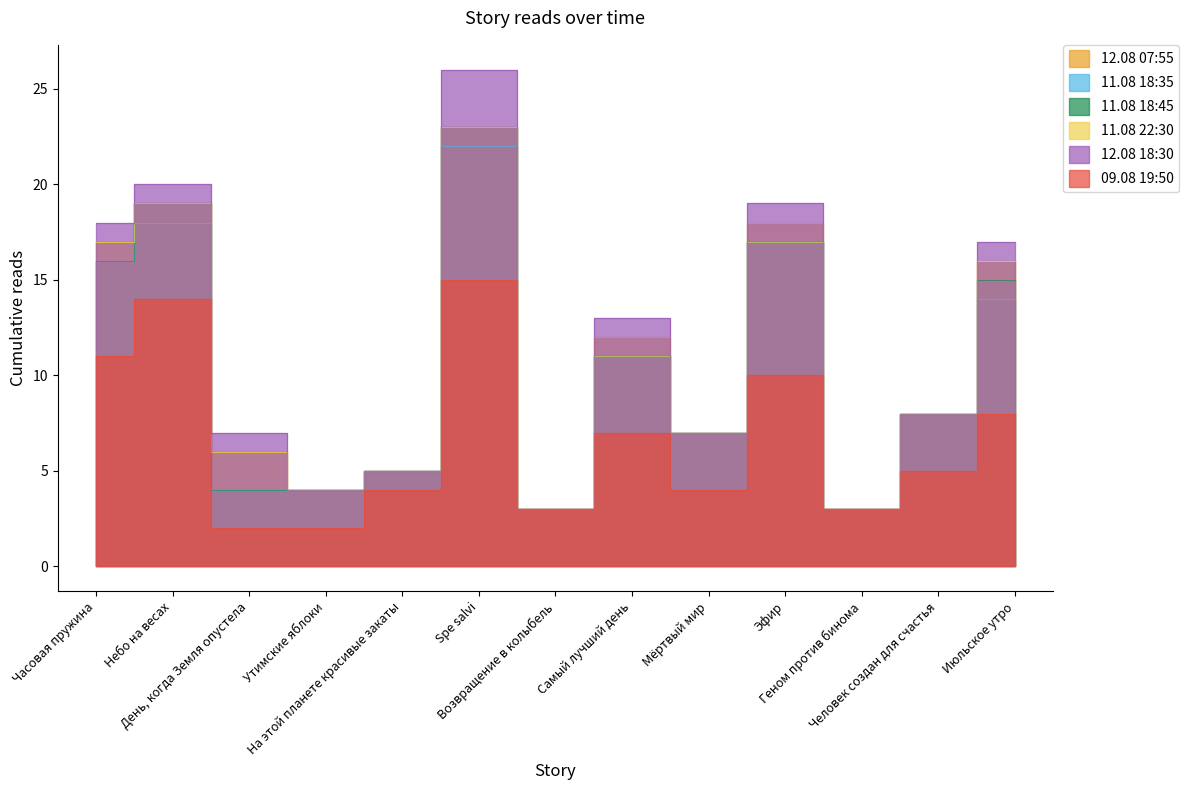

Rank the categories by 12.08 07:55 value from lowest to highest.

Возвращение в колыбель, Геном против бинома, Утимские яблоки, На этой планете красивые закаты, День, когда Земля опустела, Мёртвый мир, Человек создан для счастья, Самый лучший день, Июльское утро, Часовая пружина, Эфир, Небо на весах, Spe salvi